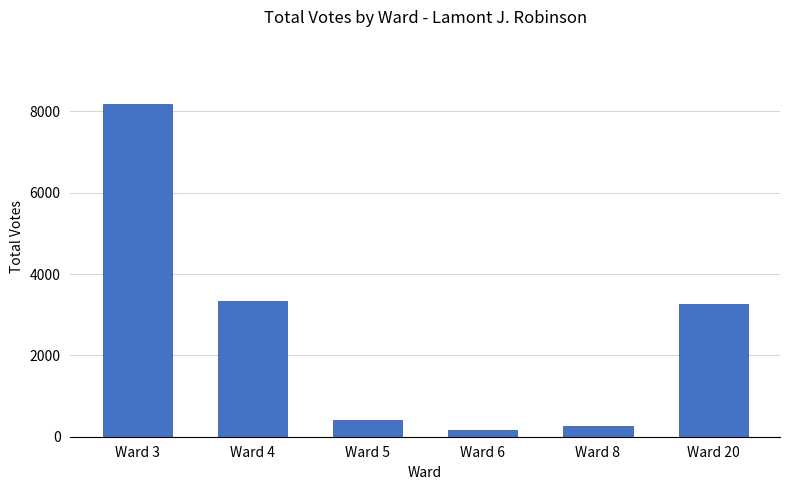

Count the number of data series in this chart.

1